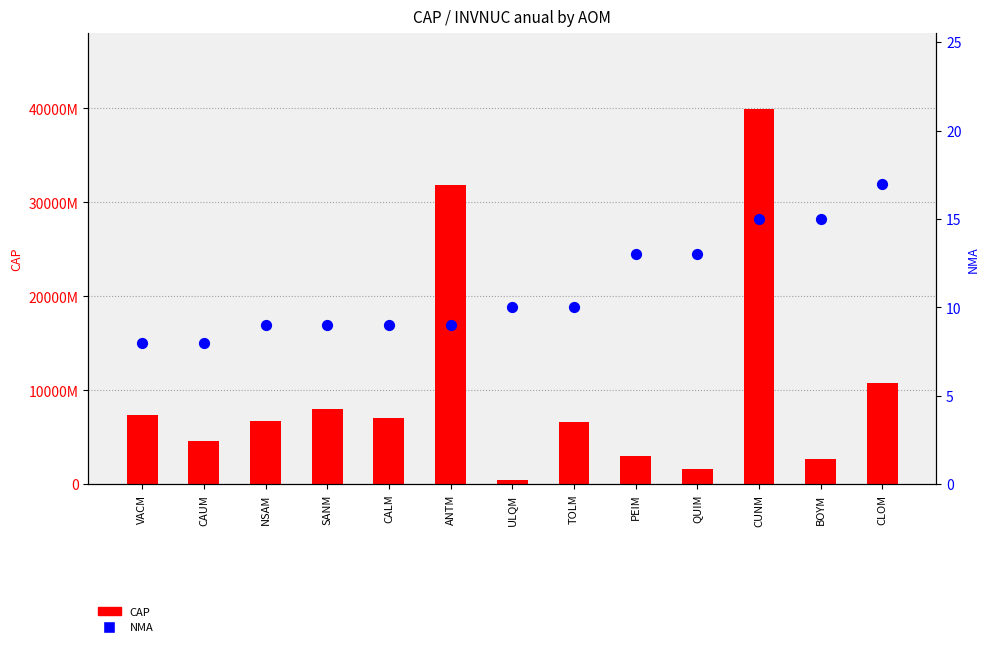

Which series has the largest total across all categories?

CAP